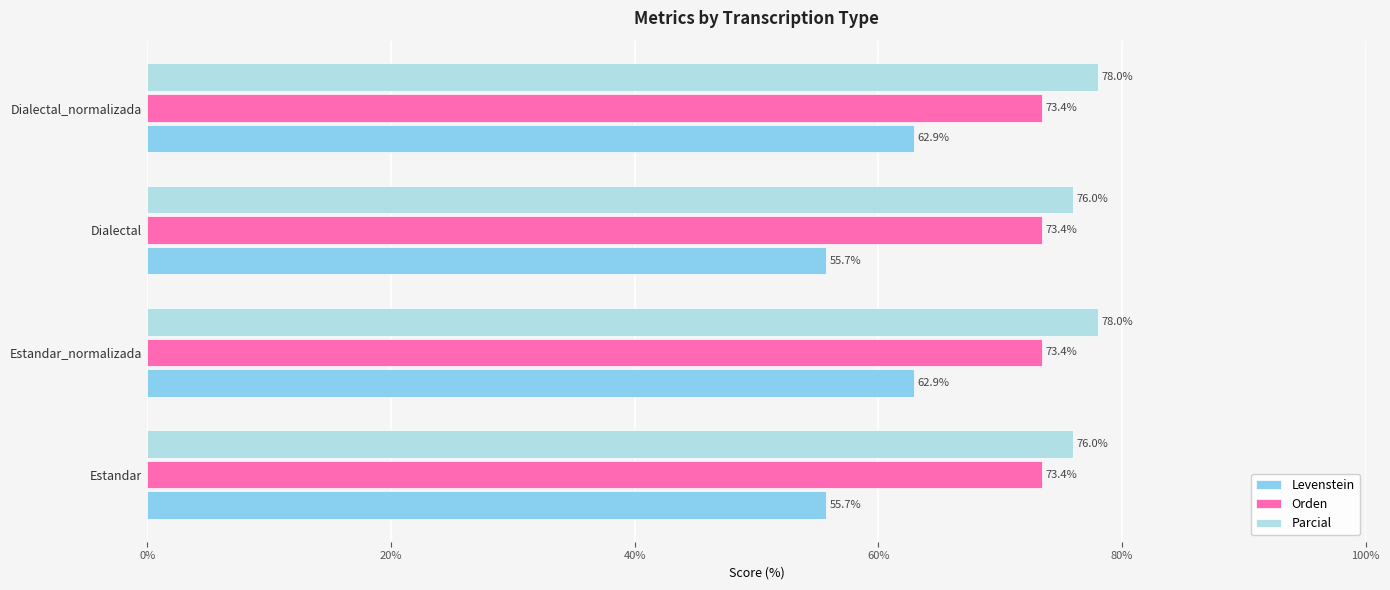

What are all the series names shown in the legend?

Levenstein, Orden, Parcial